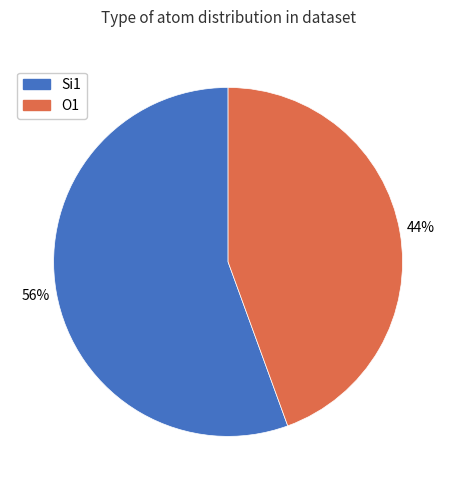

The Si1 slice represents 56% of the pie. True or false?

True